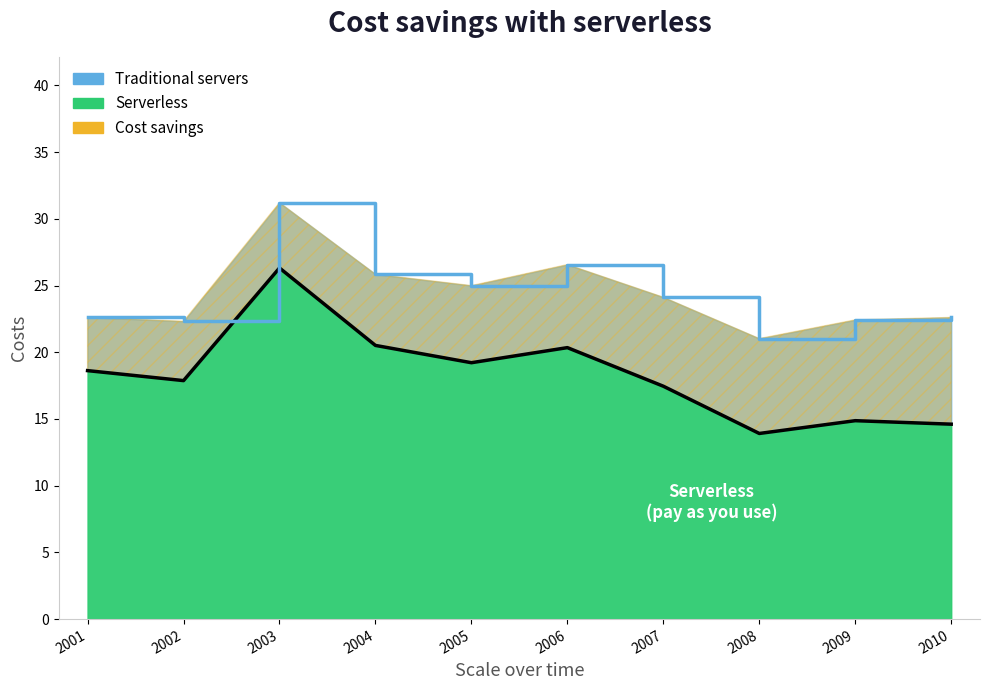

True or false: there are more than 1 points higher than both neighbors.

True